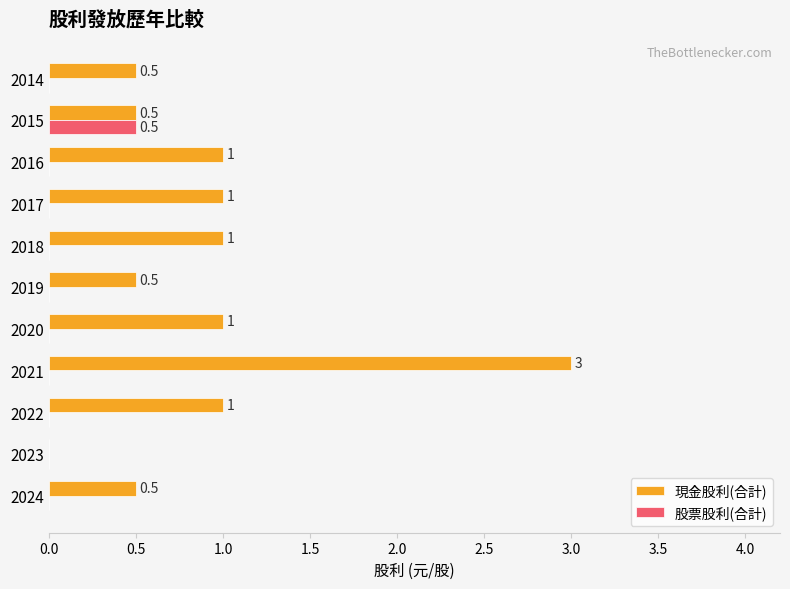

What is the approximate value of 現金股利(合計) at 2024?

0.5